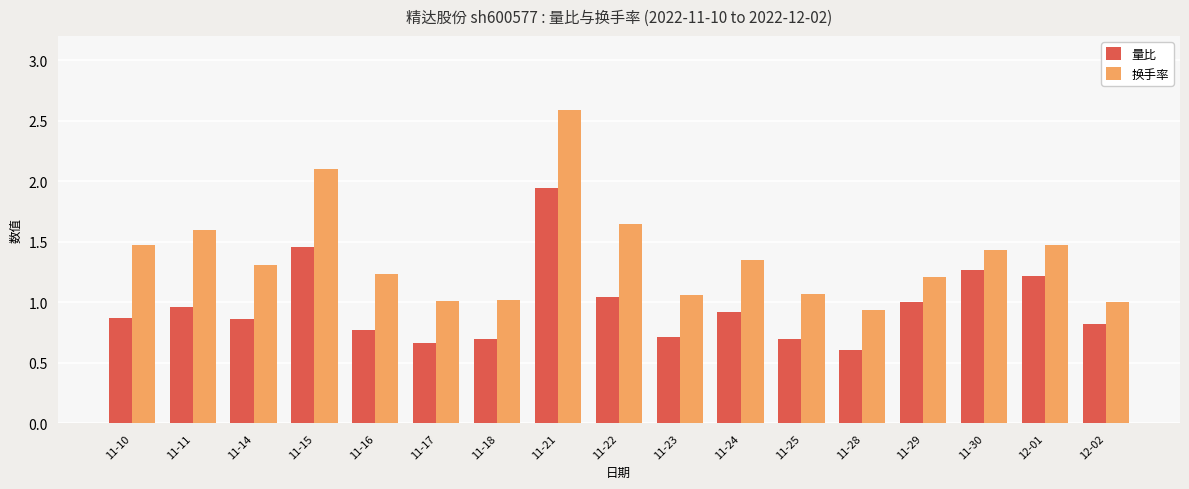

The 换手率 series shows 1.7 at 11-29. True or false?

False